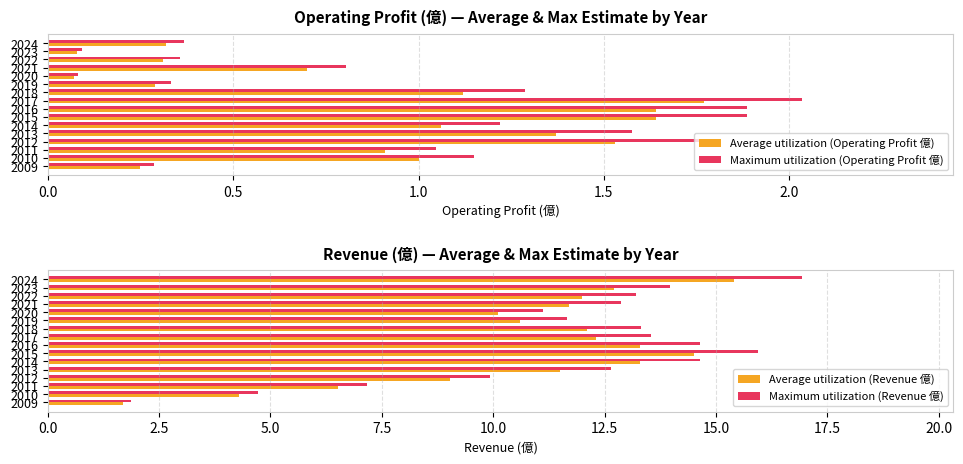

What is the average value of the Average utilization (Operating Profit 億) series?

0.9